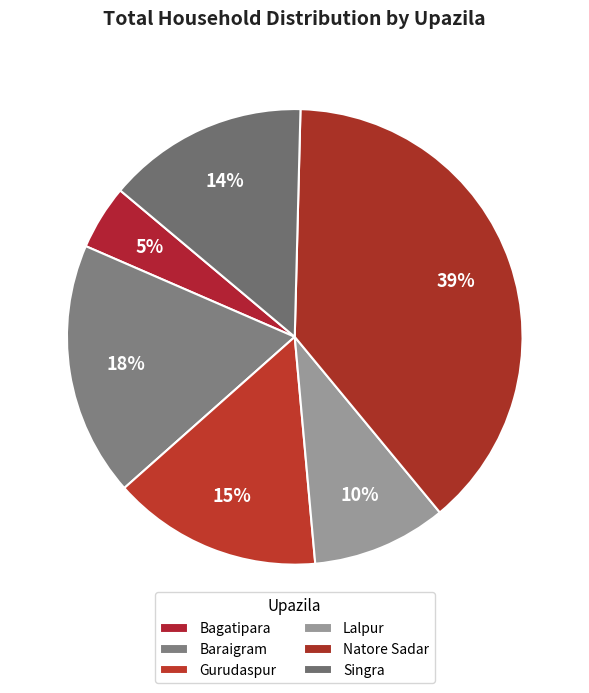

Between Gurudaspur and Baraigram, which is larger?

Baraigram